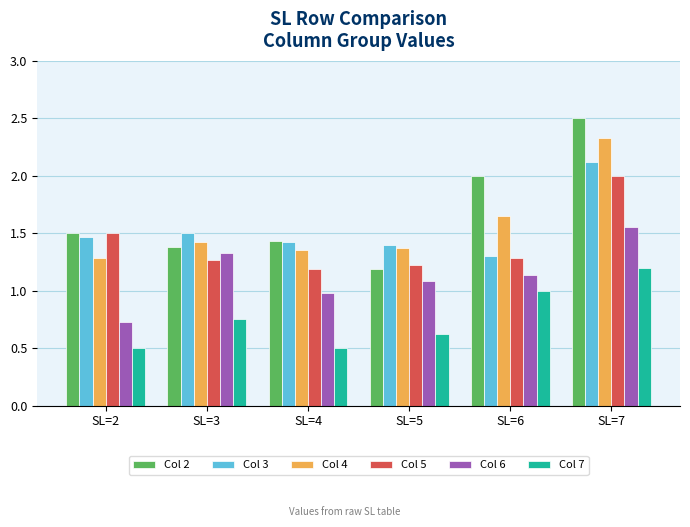

Rank the series by their maximum value, from highest to lowest.

Col 2, Col 4, Col 3, Col 5, Col 6, Col 7